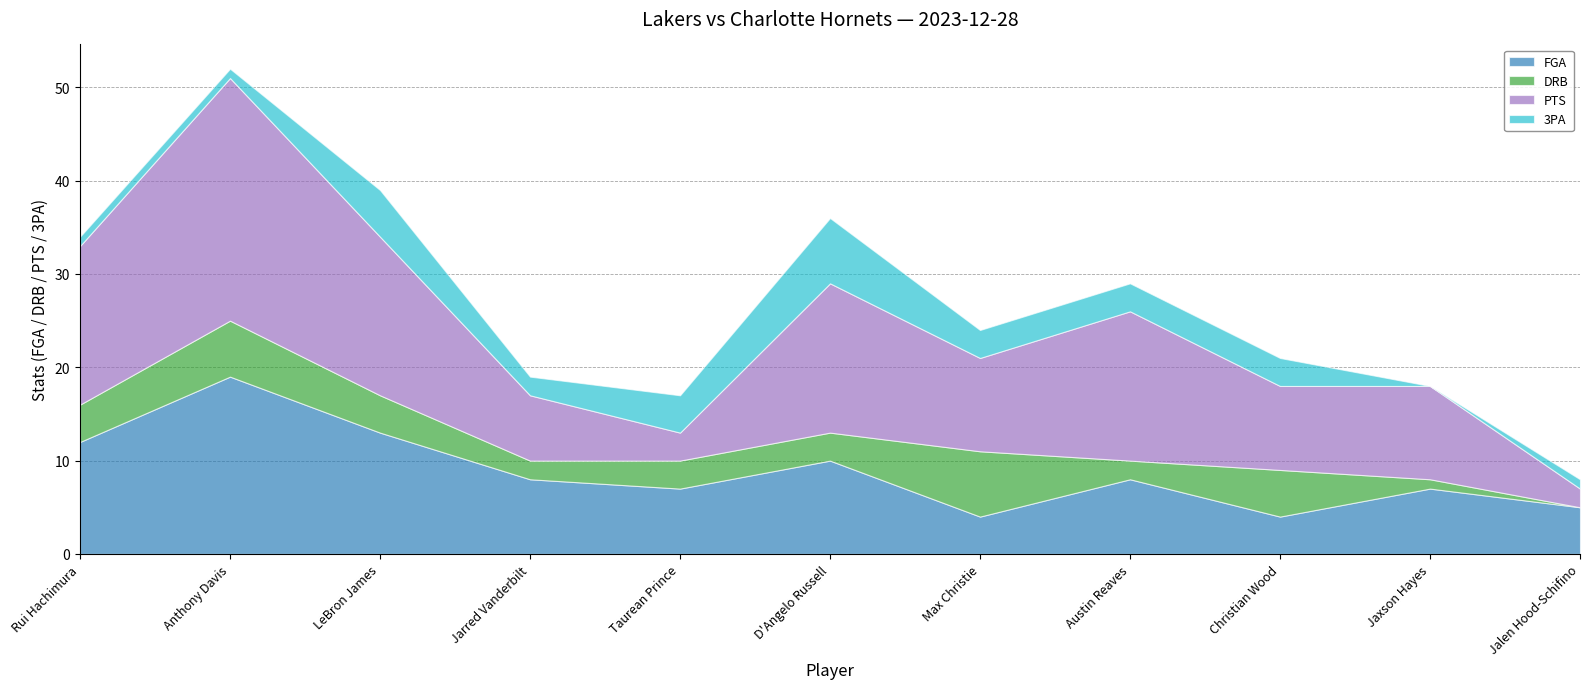

The DRB series shows 2 at Jarred Vanderbilt. True or false?

True